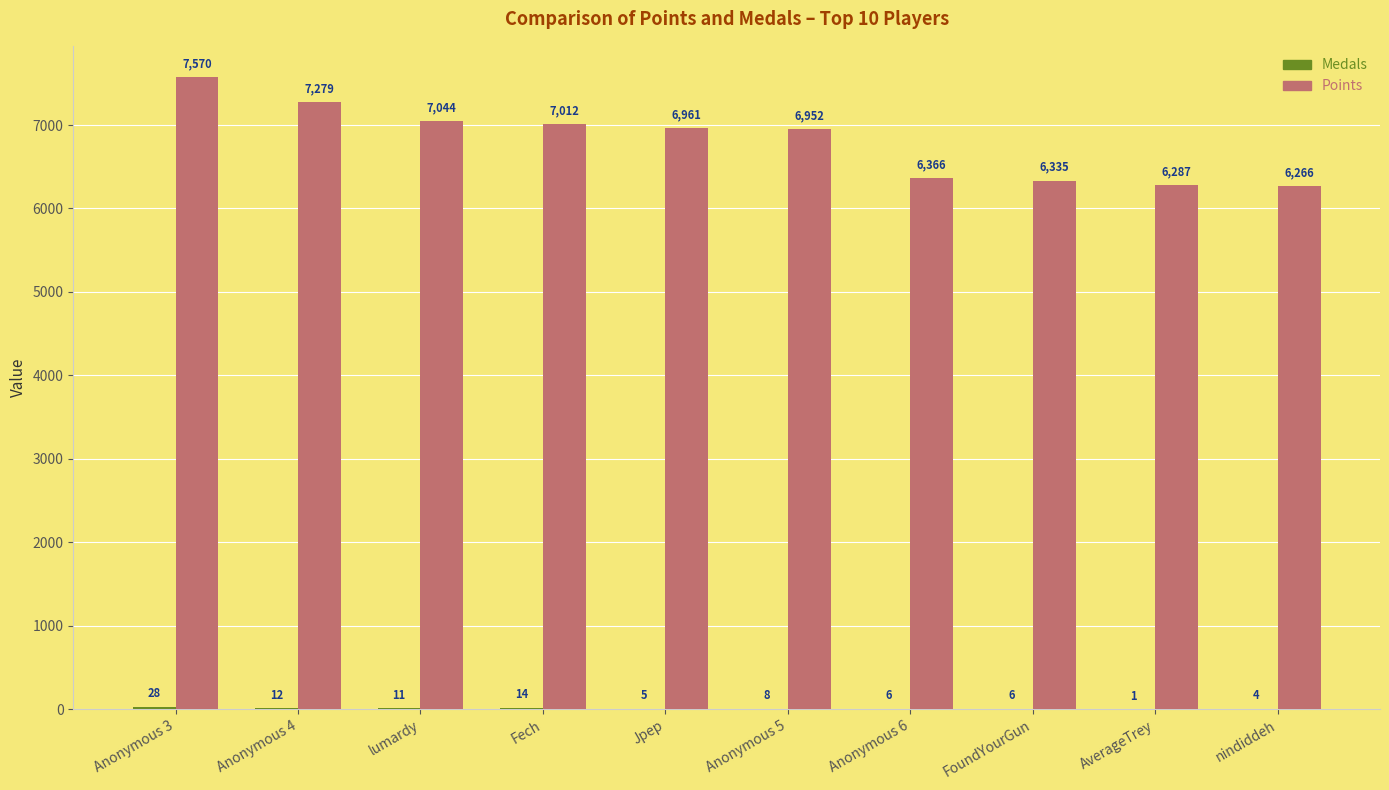

Where is Points nearest to the value 6918?

Anonymous 5